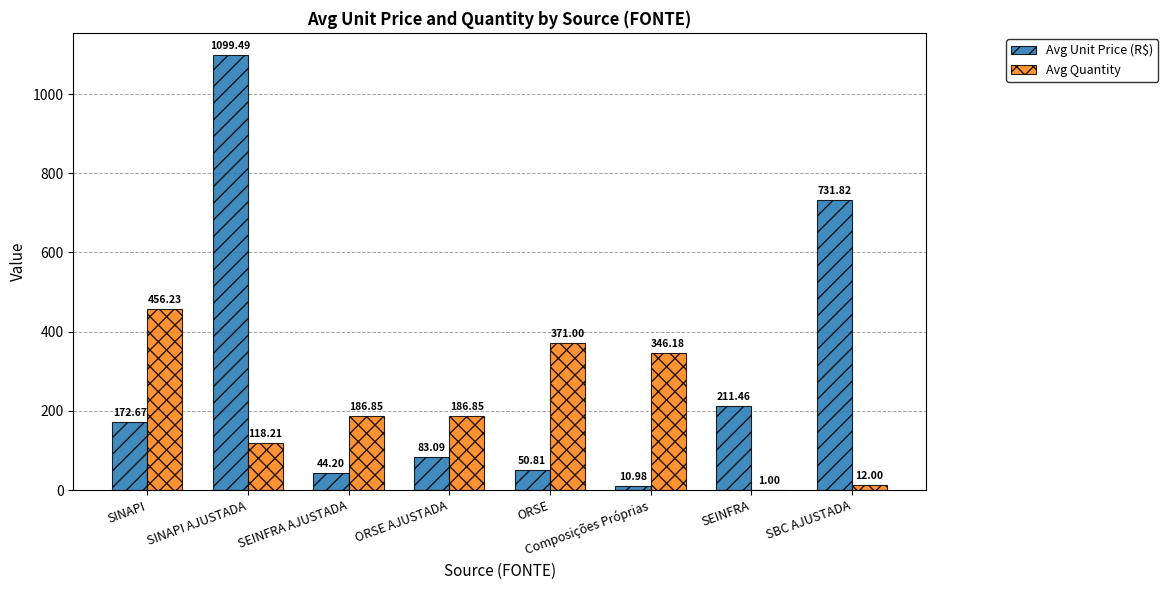

How many data points in Avg Unit Price (R$) are above 172?

4